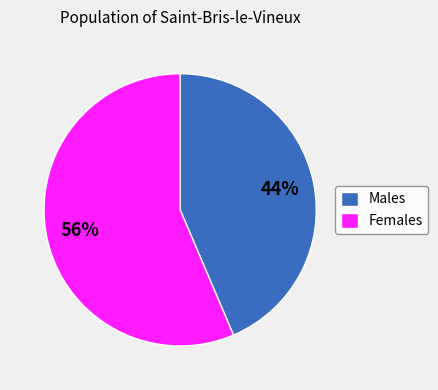

Combined, do Males and Females account for over 50%?

Yes